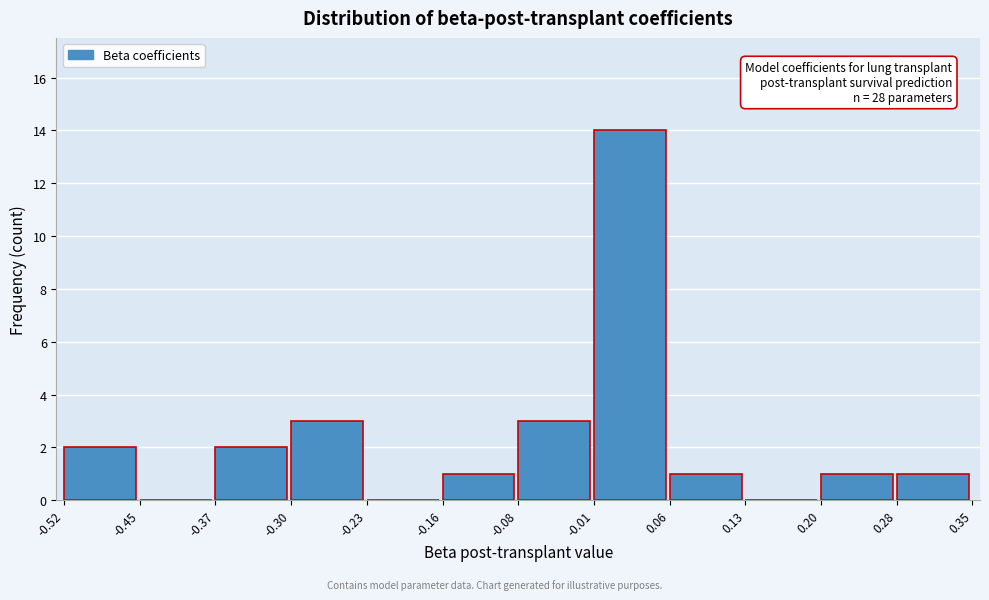

Over which range of the x-axis is the bar tallest?

-0.01 to 0.06